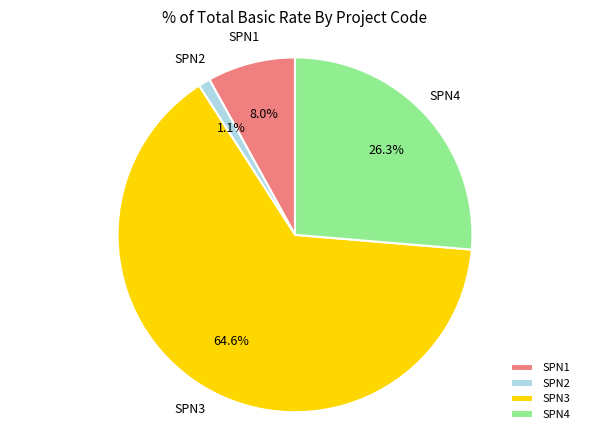

Is it true that SPN4 is 21% of the pie?

False